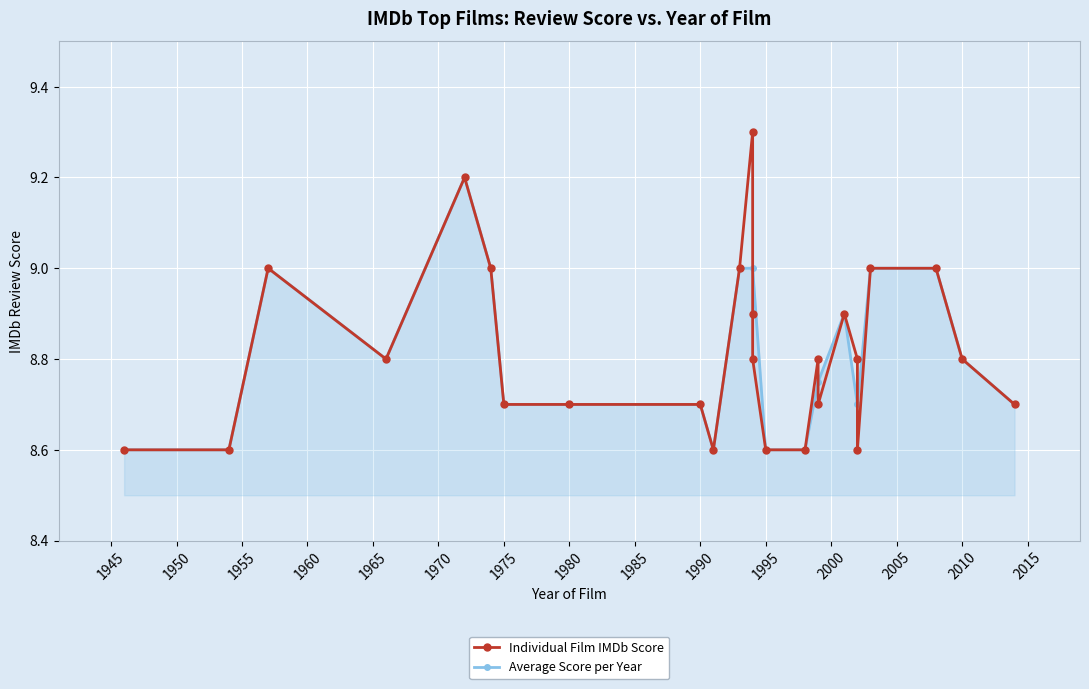

Between 2014 and 2002, which is larger?

2014